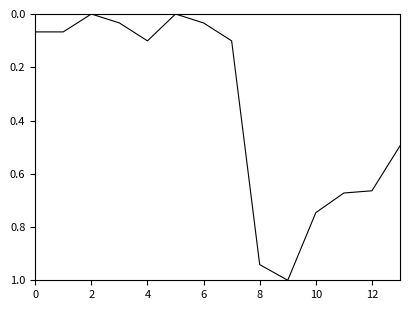

How many lines are shown in the chart?

1